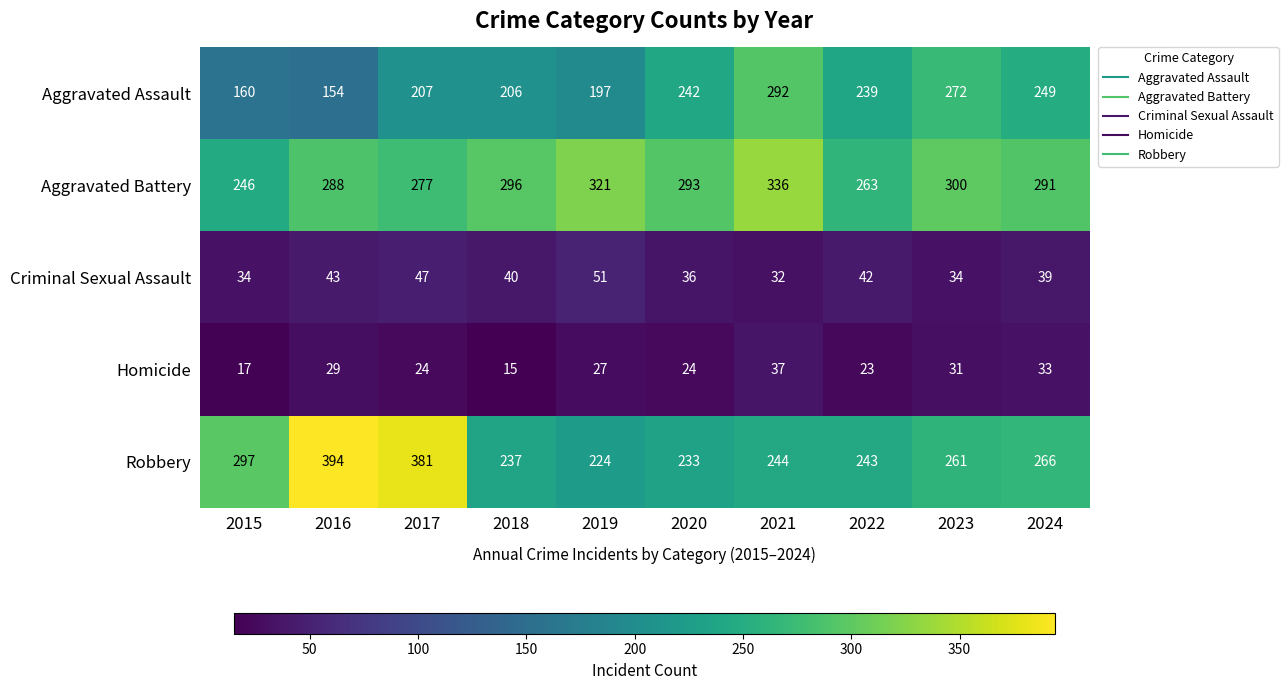

Which series has the largest total across all categories?

Aggravated Battery